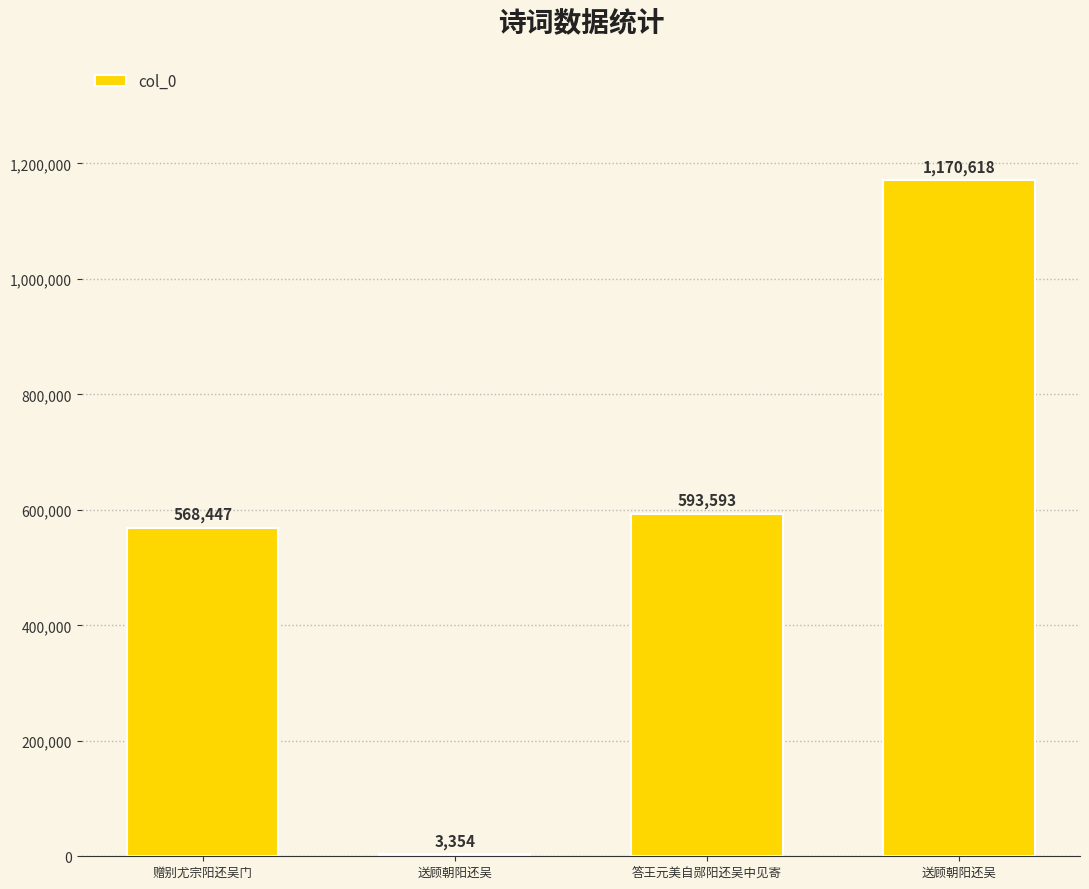

What is the change in value from 赠别尤宗阳还吴门 to 答王元美自郧阳还吴中见寄?

+25146